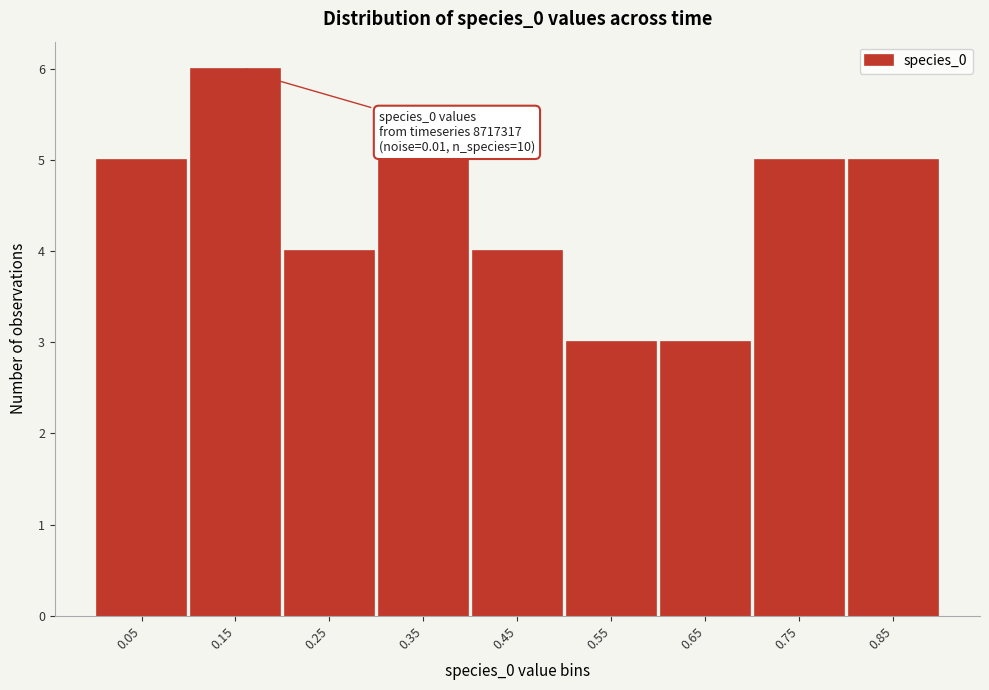

Reading left to right, transcribe all the data shown in this chart.

5	6	4	5	4	3	3	5	5